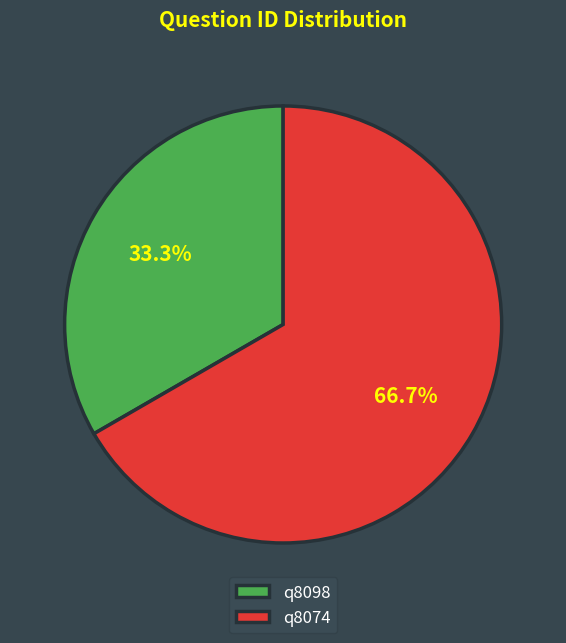

What percentage do q8098 and q8074 together represent?

100.0%